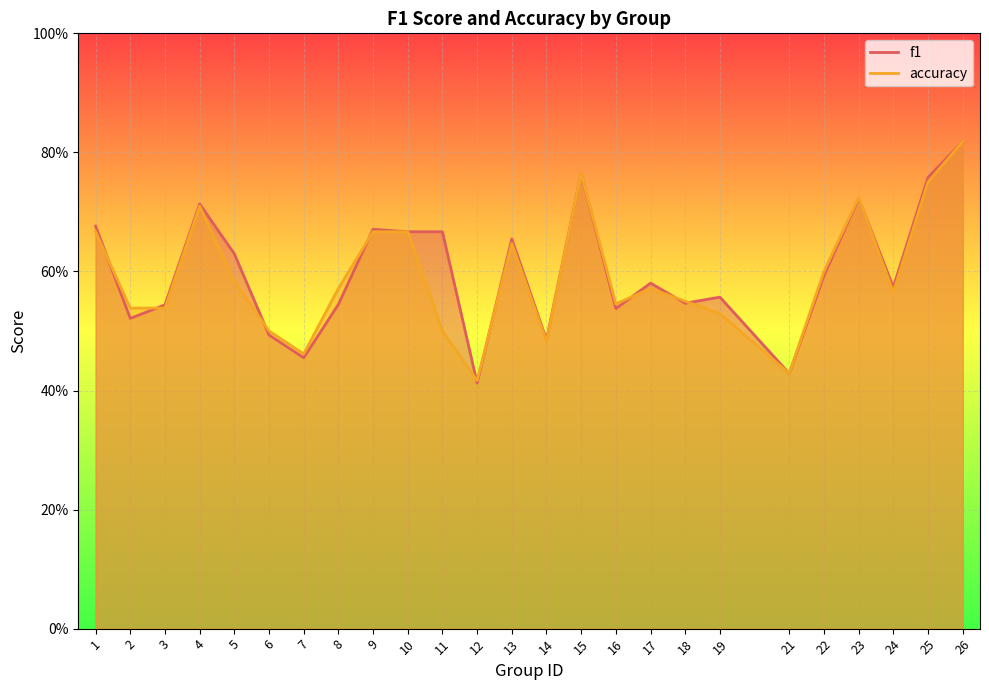

How many times do accuracy and f1 cross each other?

10